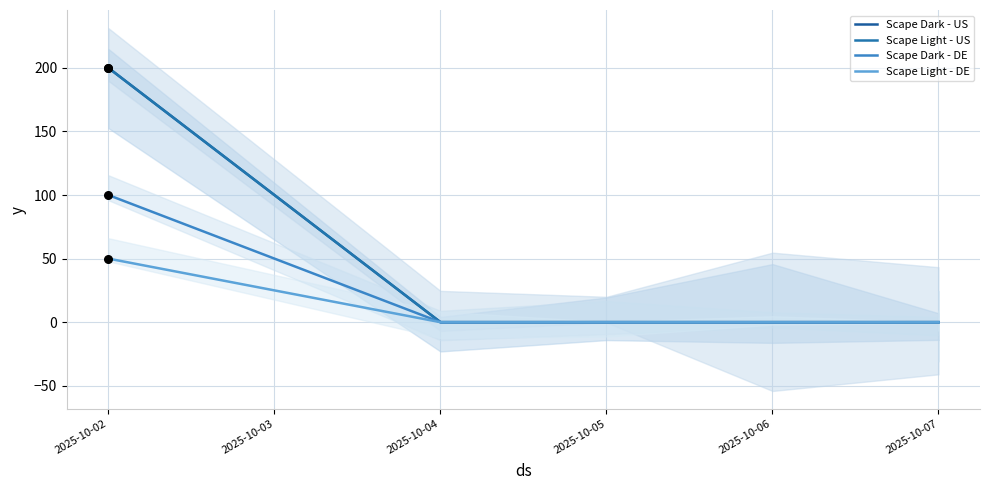

At how many categories does at least one series exceed 88?

1